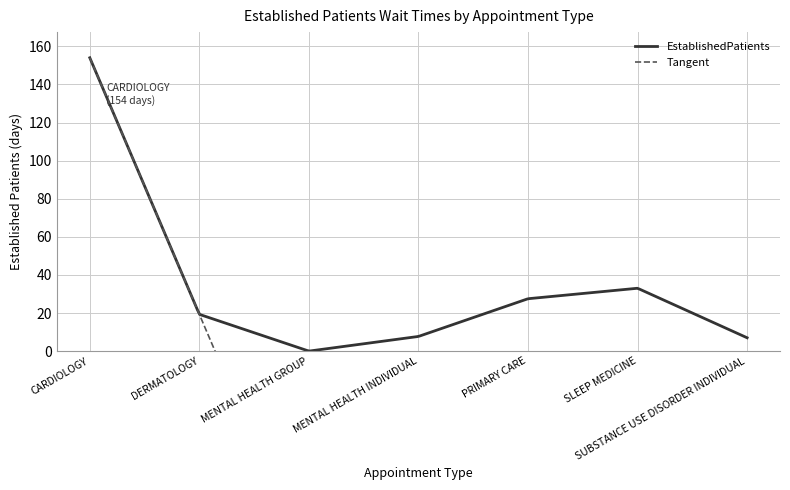

What is the value of the 7th point from the left?

7.0